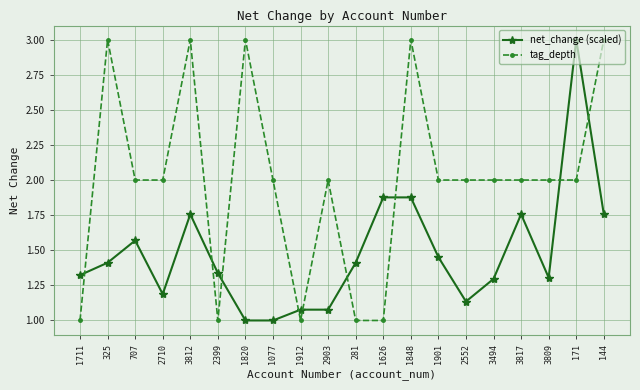

What is the lowest value of the tag_depth series?

1.0